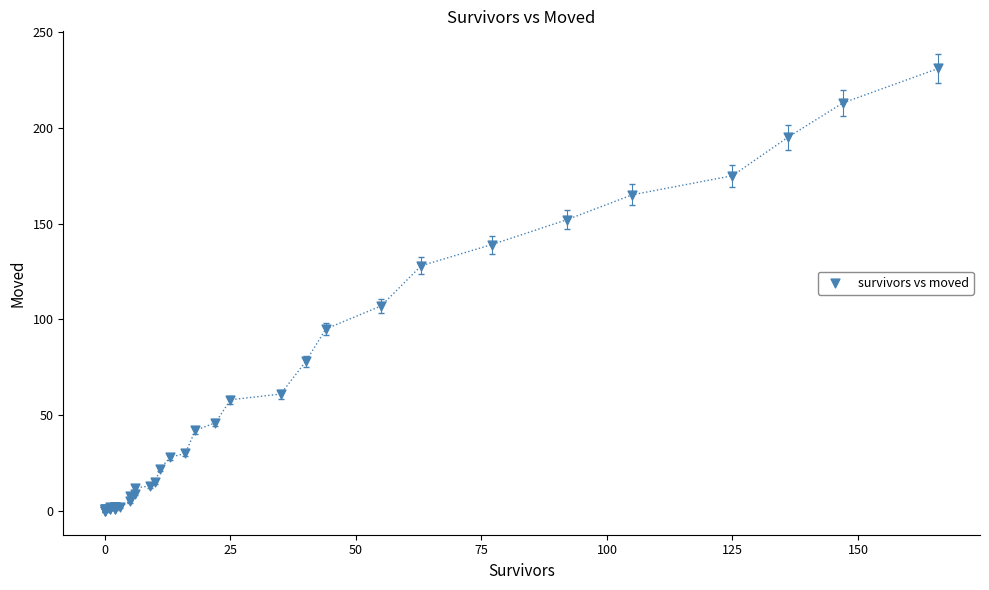

What Y value in the scatter plot is closest to 115?

107